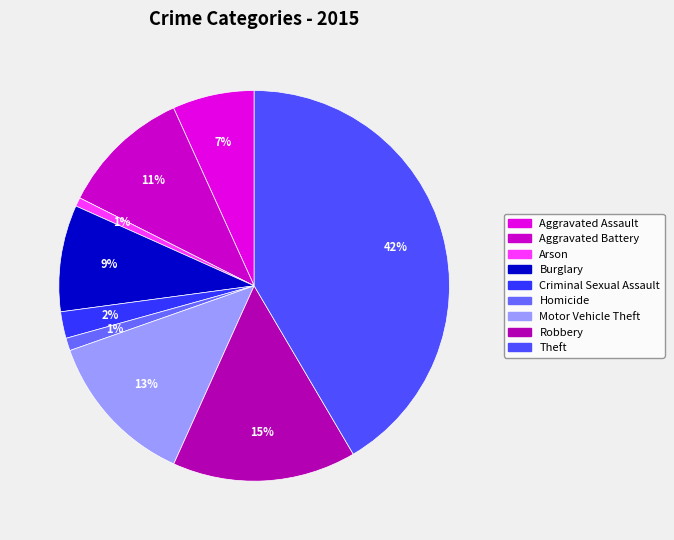

What is the ratio of the value at Criminal Sexual Assault to the value at Robbery?

0.1